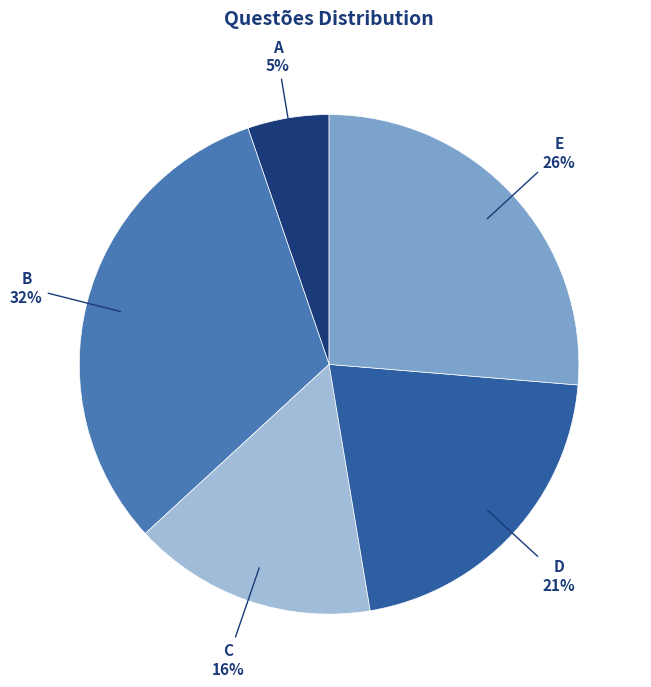

Is there a majority slice in this chart?

No